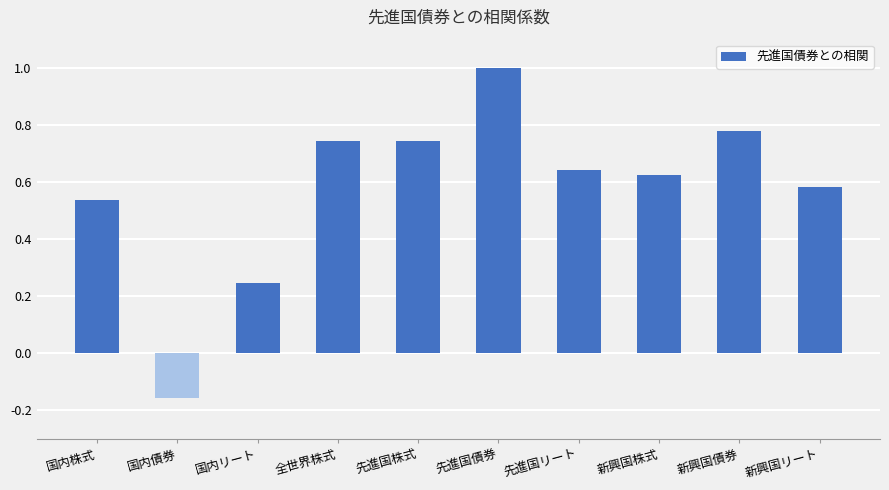

At which label is the value closest to 0?

国内債券